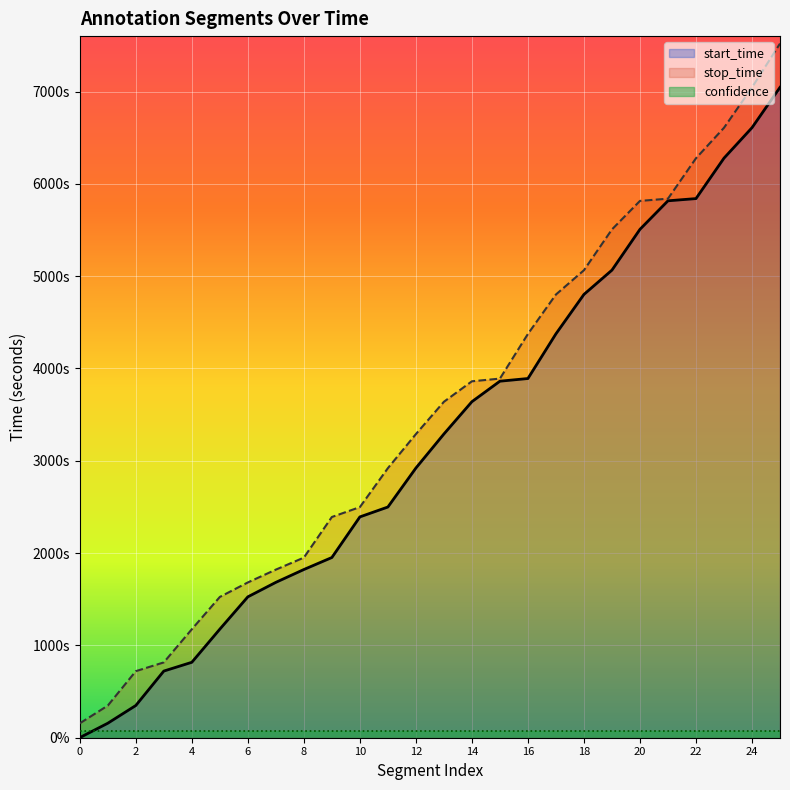

True or false: start_time and stop_time cross at least once.

False